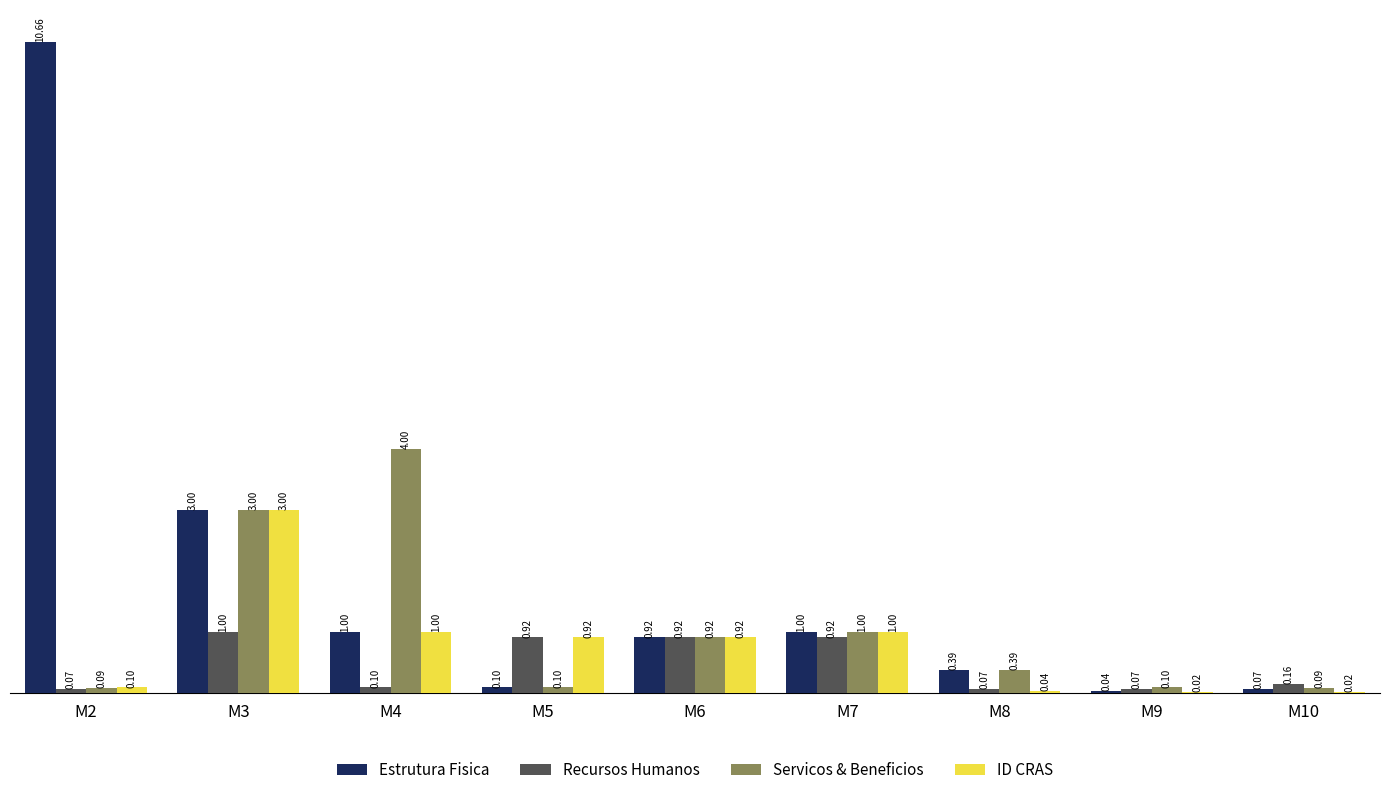

What is the sum of all Recursos Humanos values?

4.2